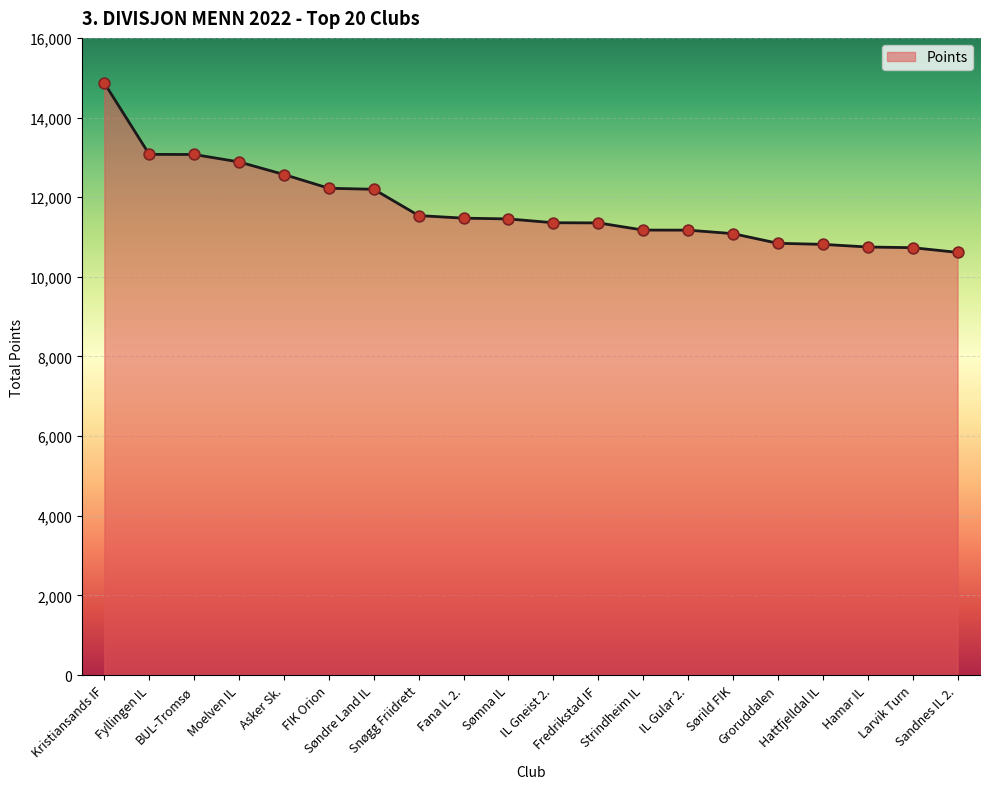

What is the change in value from Søndre Land IL to Strindheim IL?

-1024